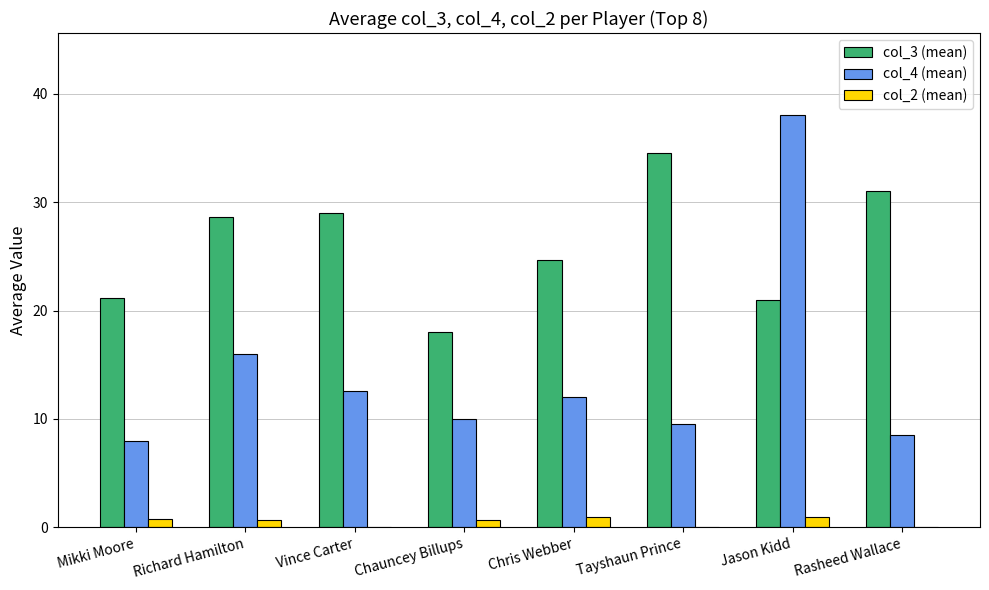

How many distinct data groups are displayed?

3